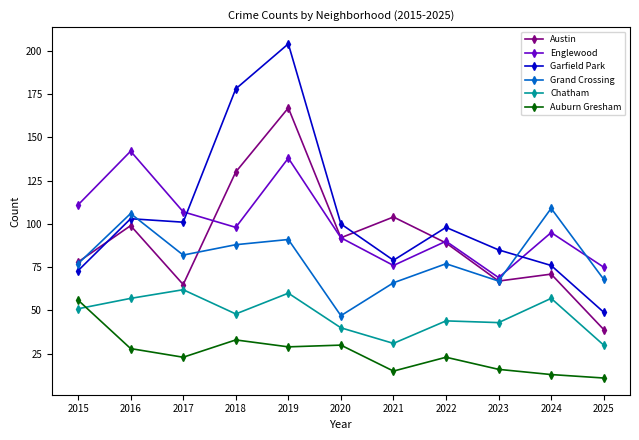

Count the number of categories in the chart.

11